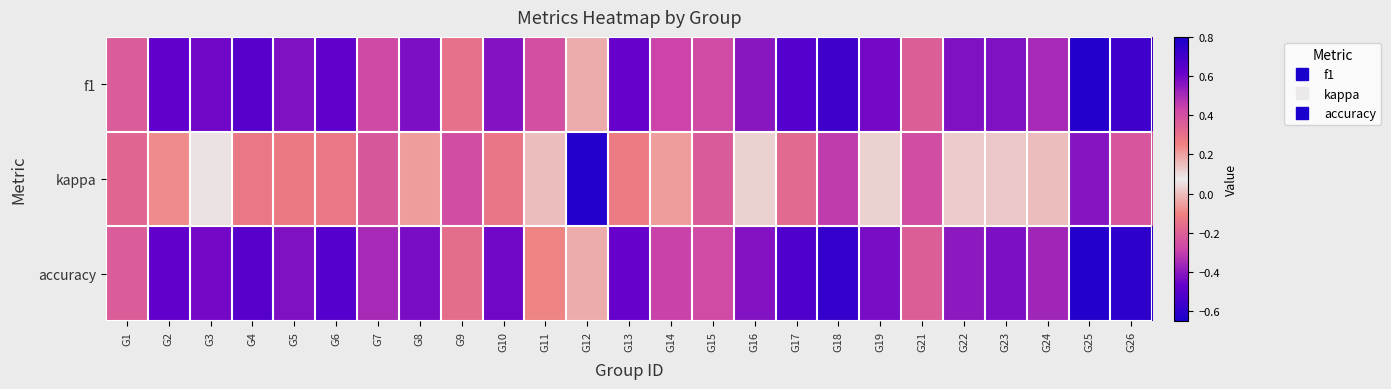

At how many categories does at least one series exceed 0?

25